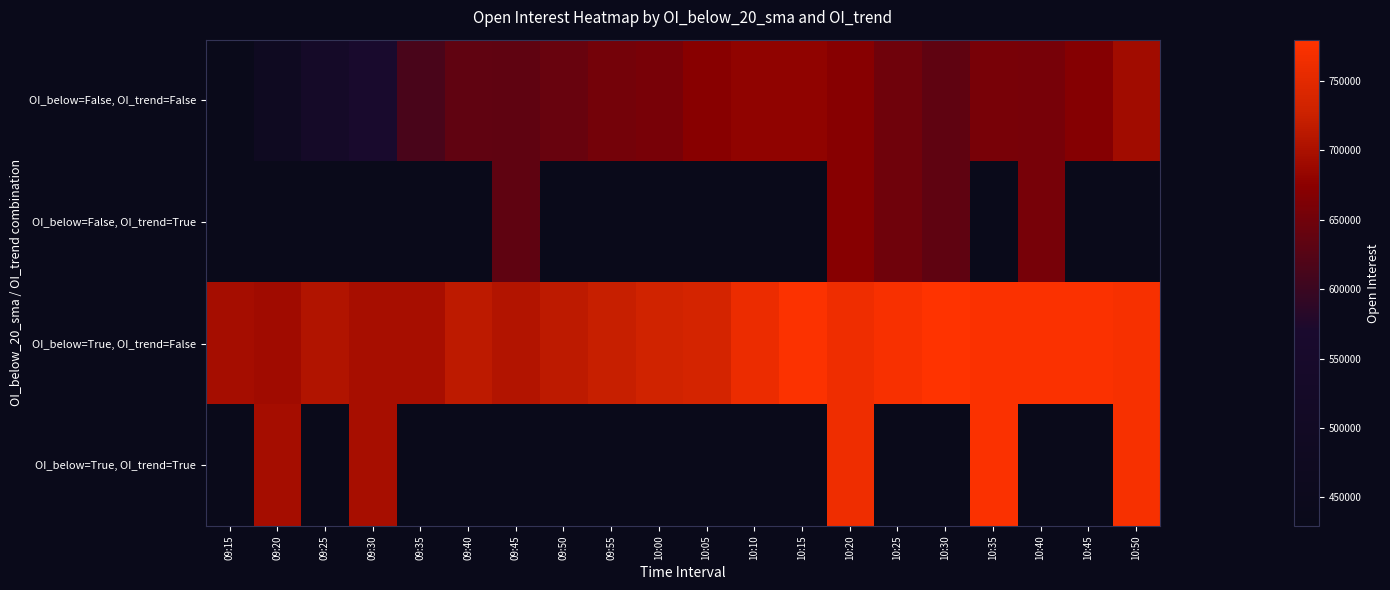

List the series in order of their overall mean, lowest first.

OI_below=False, OI_trend=False, OI_below=False, OI_trend=True, OI_below=True, OI_trend=False, OI_below=True, OI_trend=True